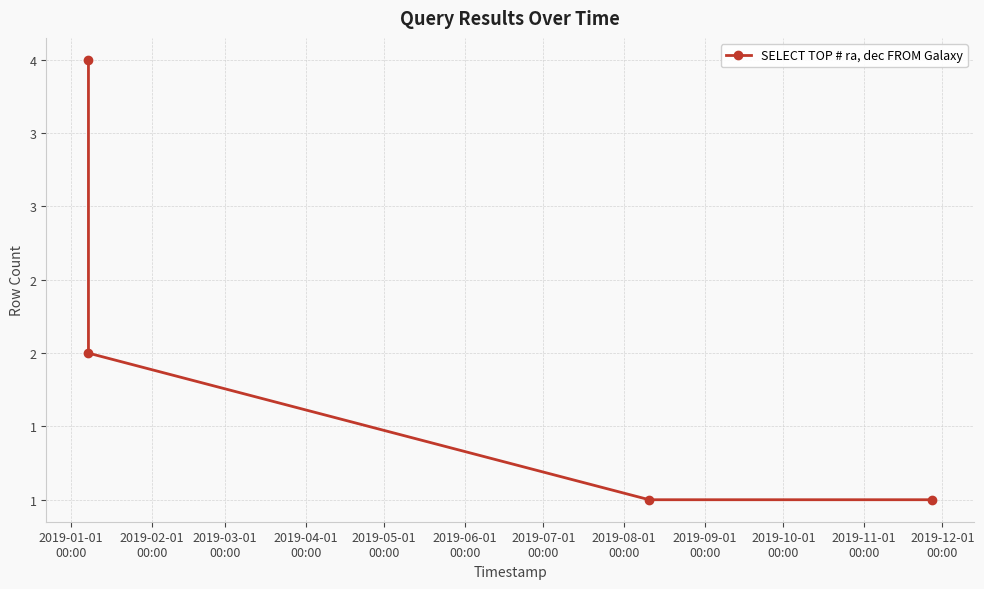

Reading left to right, list all the values displayed in this chart.

4	2	1	1